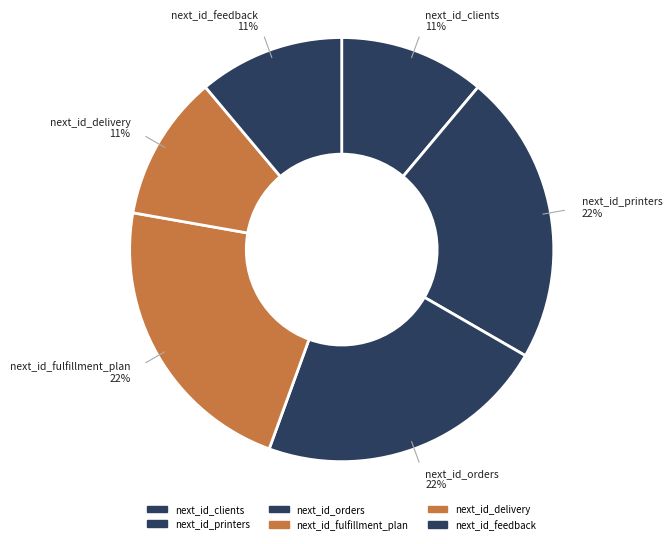

To the nearest percent, what is the difference between the next_id_fulfillment_plan and next_id_delivery slice percentages?

11%